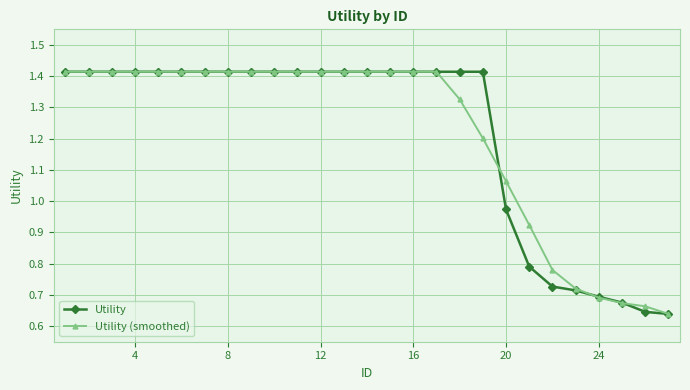

How many lines are shown in the chart?

2